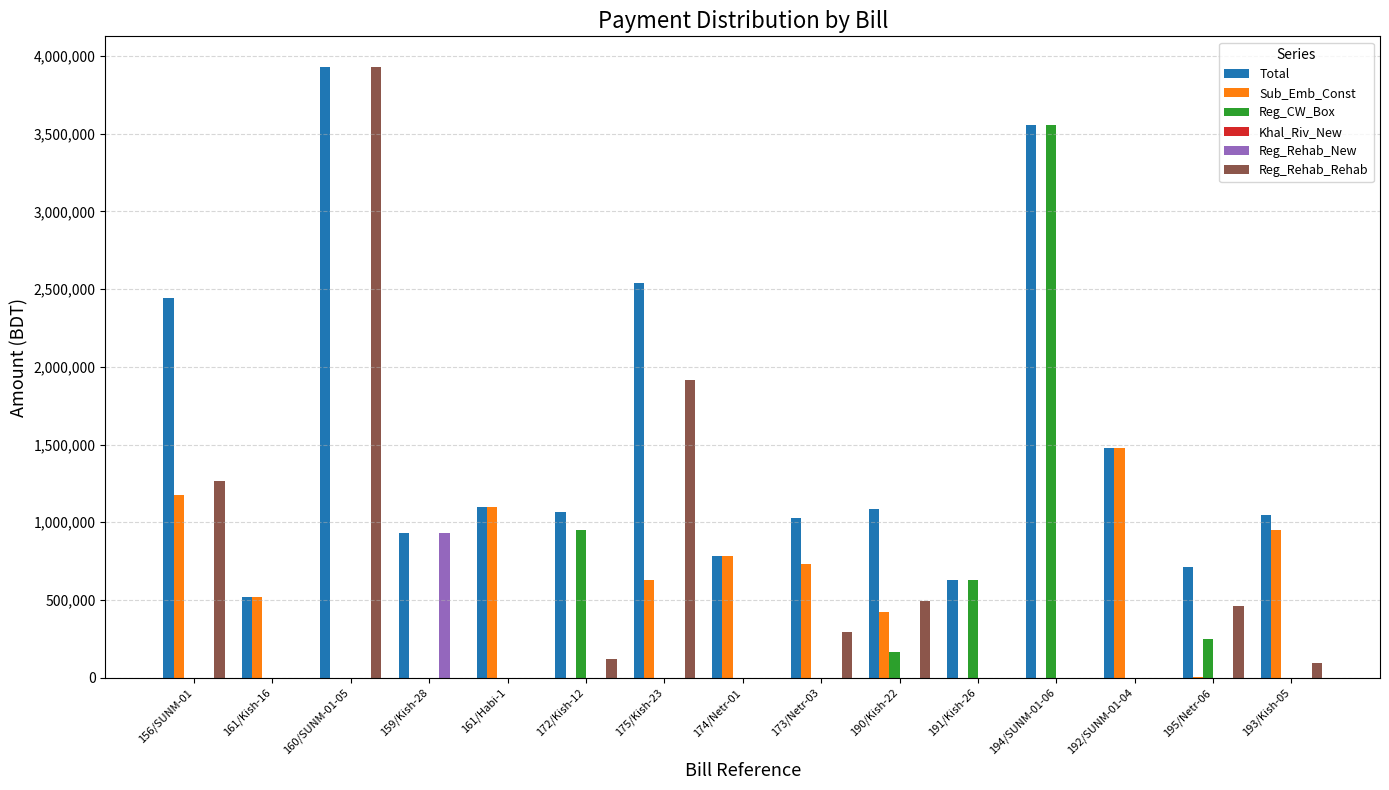

Between 175/Kish-23 and 195/Netr-06, which series saw the biggest shift?

Total